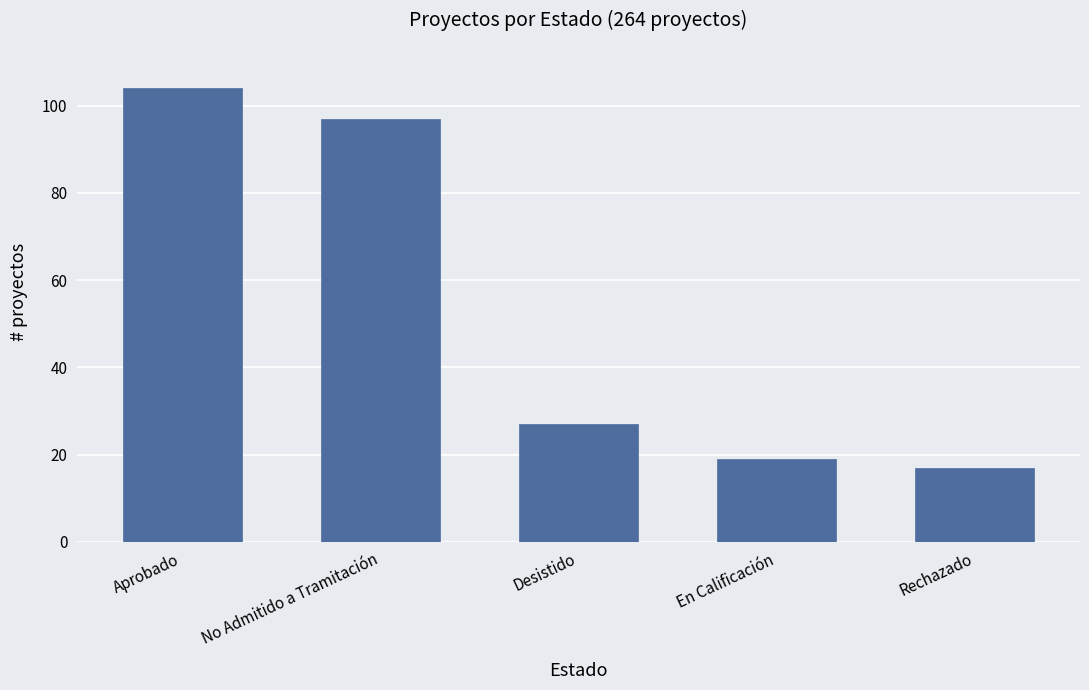

List the labels in order of value, largest first.

Aprobado, No Admitido a Tramitación, Desistido, En Calificación, Rechazado